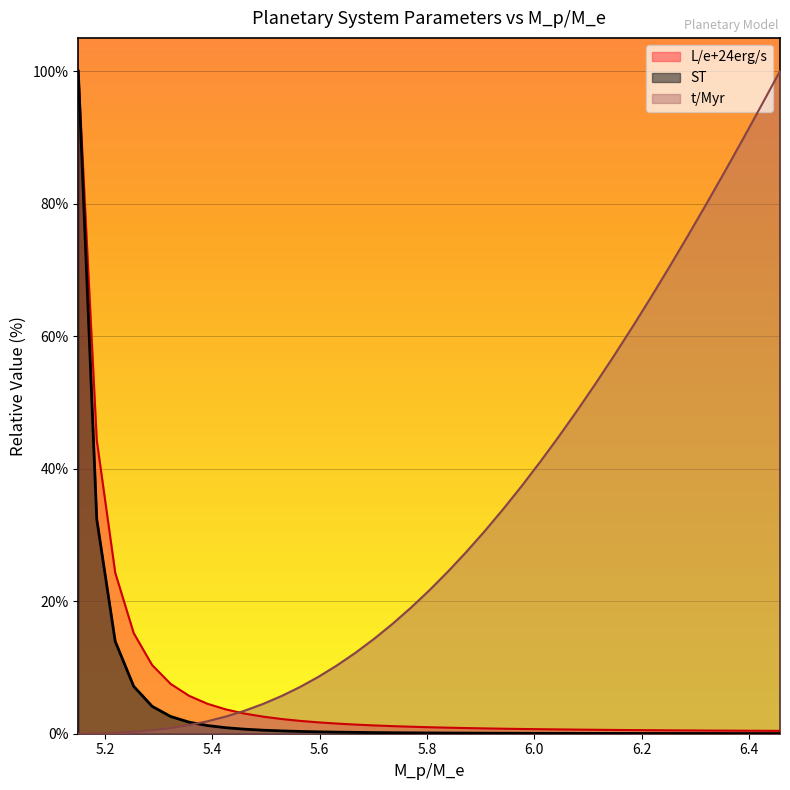

What is the difference between the L/e+24erg/s values at 5.253266331658292 and 6.148241206030151?

14.6